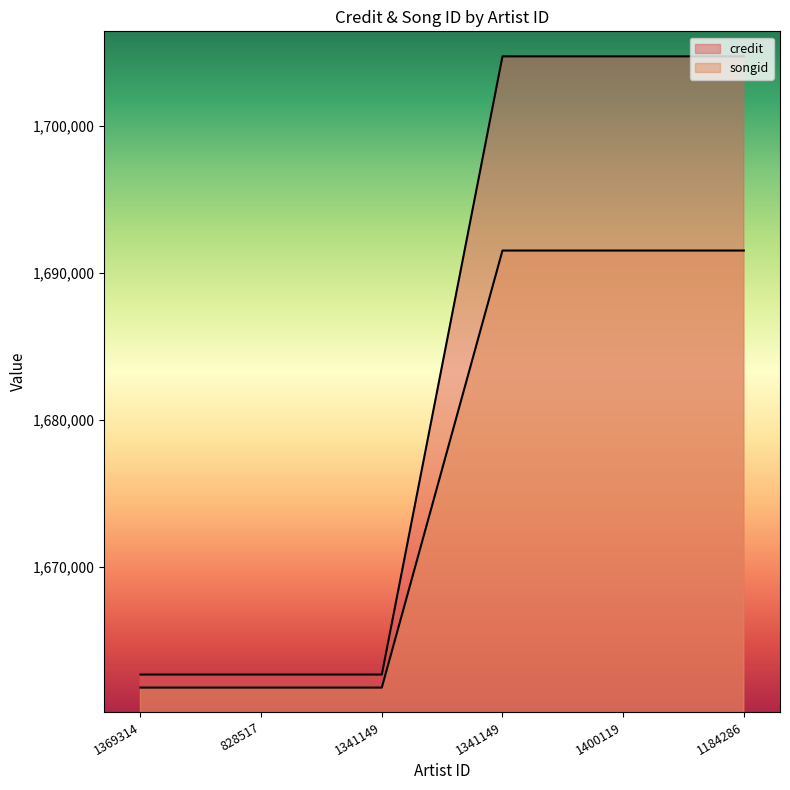

What is the value of the songid point at the 6th from the left?

1691532